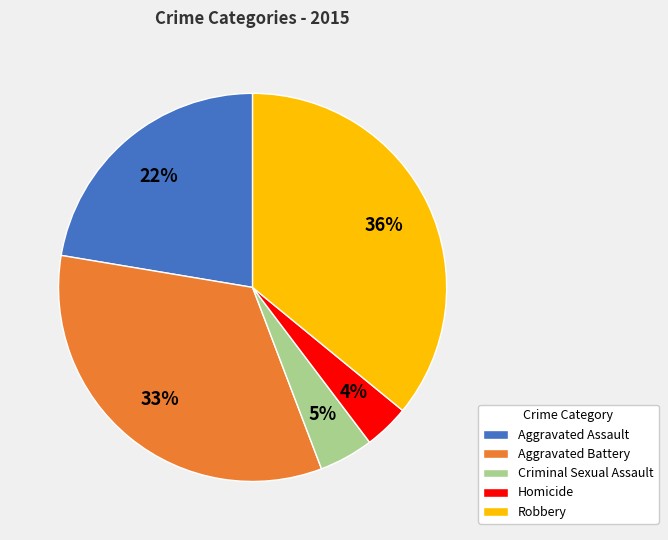

Combined, do Criminal Sexual Assault and Aggravated Assault account for over 50%?

No